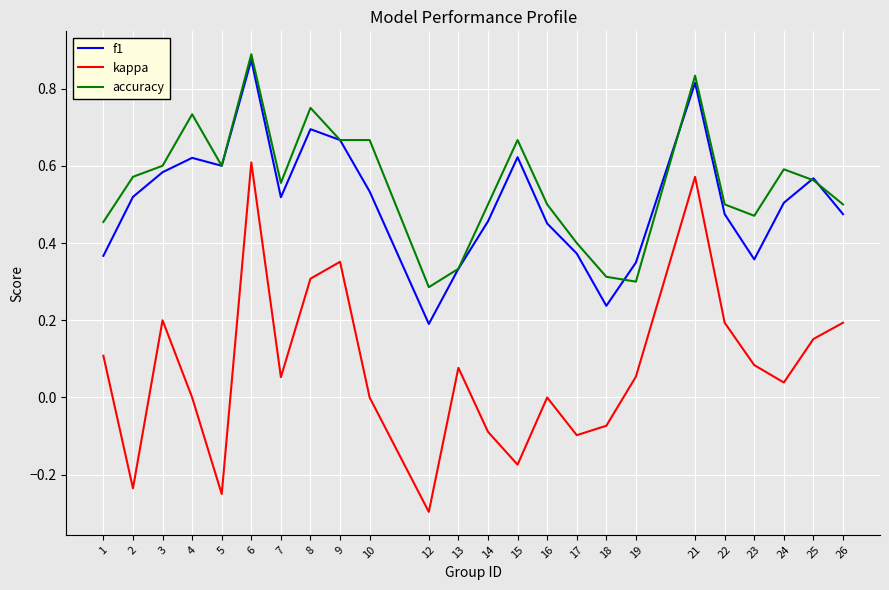

True or false: accuracy has more than 1 points higher than both neighbors.

True